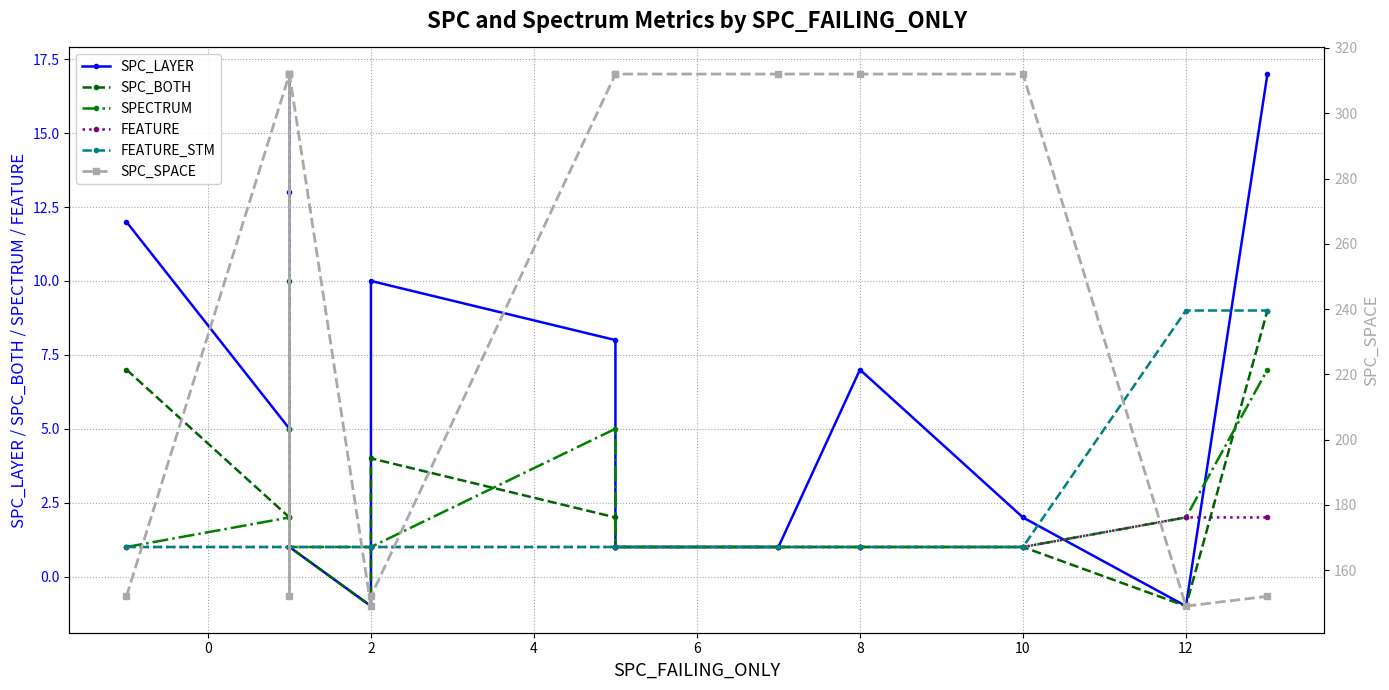

How many lines are shown in the chart?

6